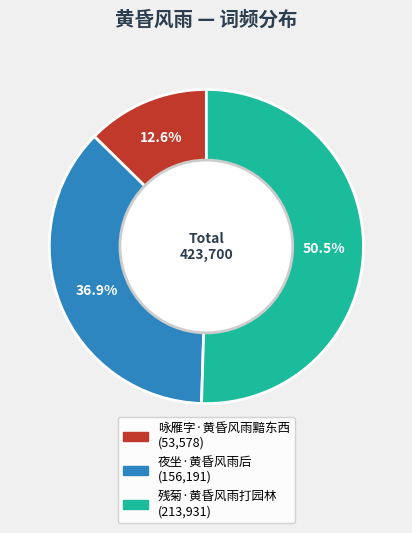

Does any single category account for the majority?

Yes